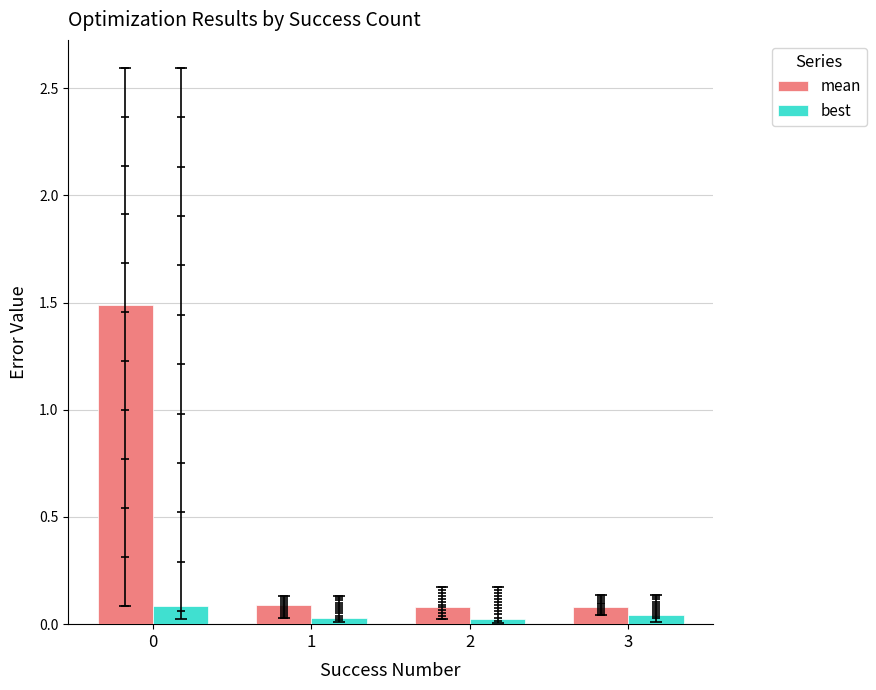

What is the total value across all series at 0?

1.6